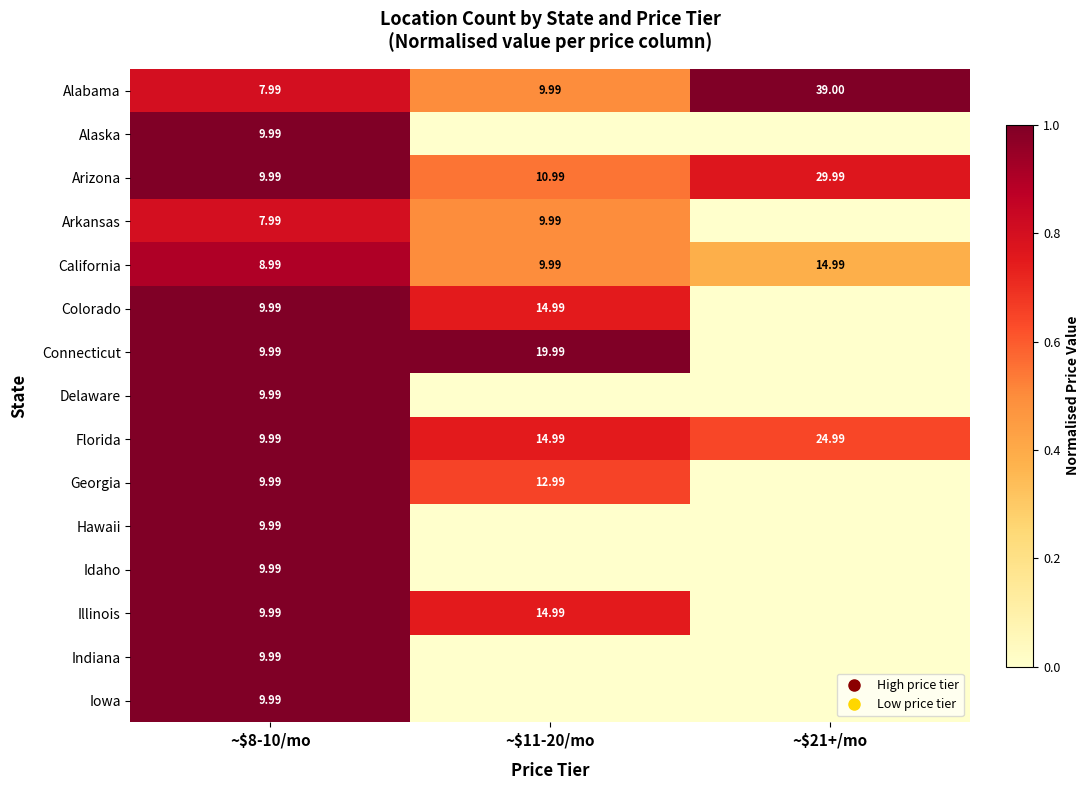

Between ~$11-20/mo and ~$21+/mo, which is larger?

~$21+/mo